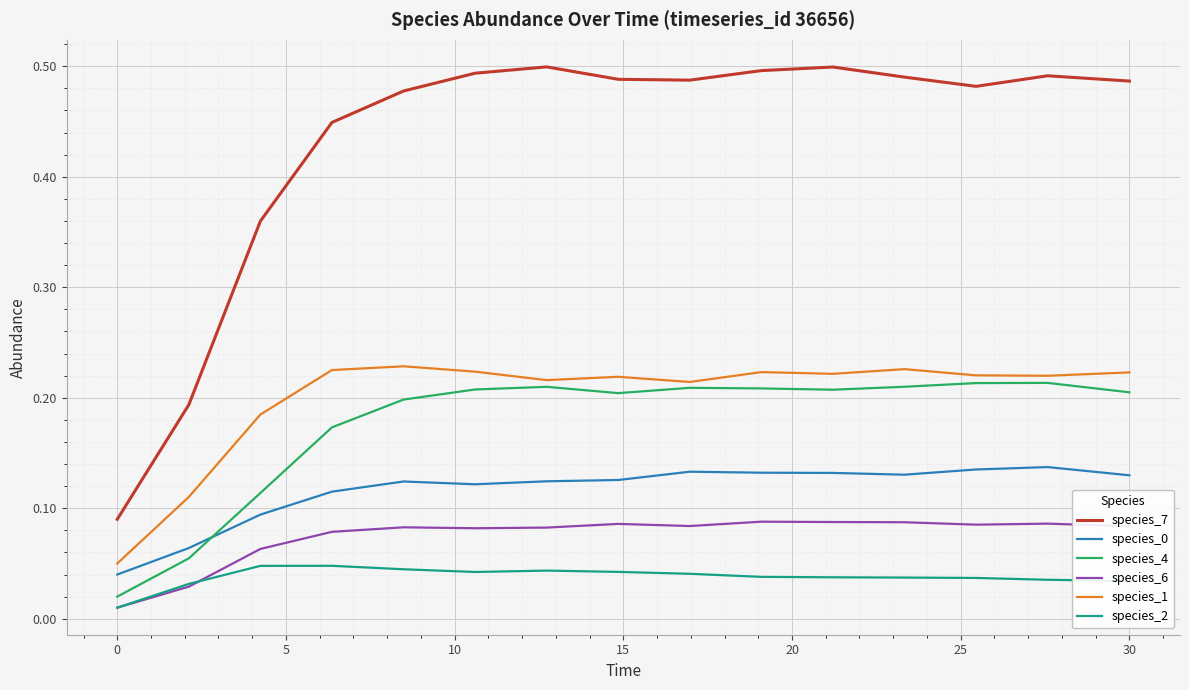

In species_1, how many points are higher than both neighbors (excluding endpoints)?

4